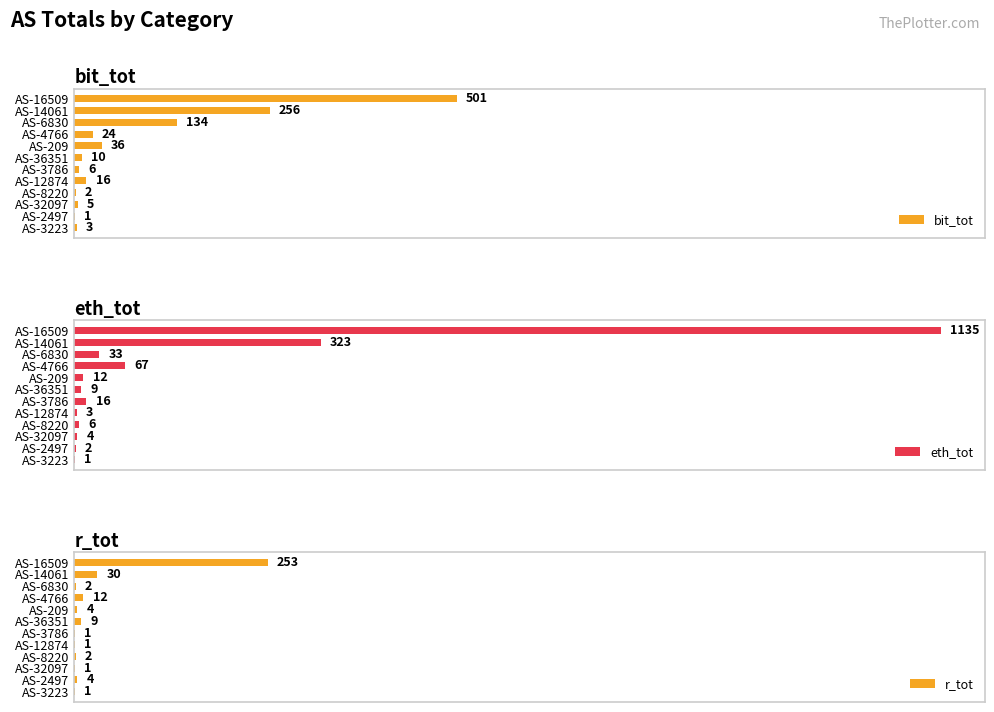

Where is bit_tot nearest to the value 251?

AS-14061